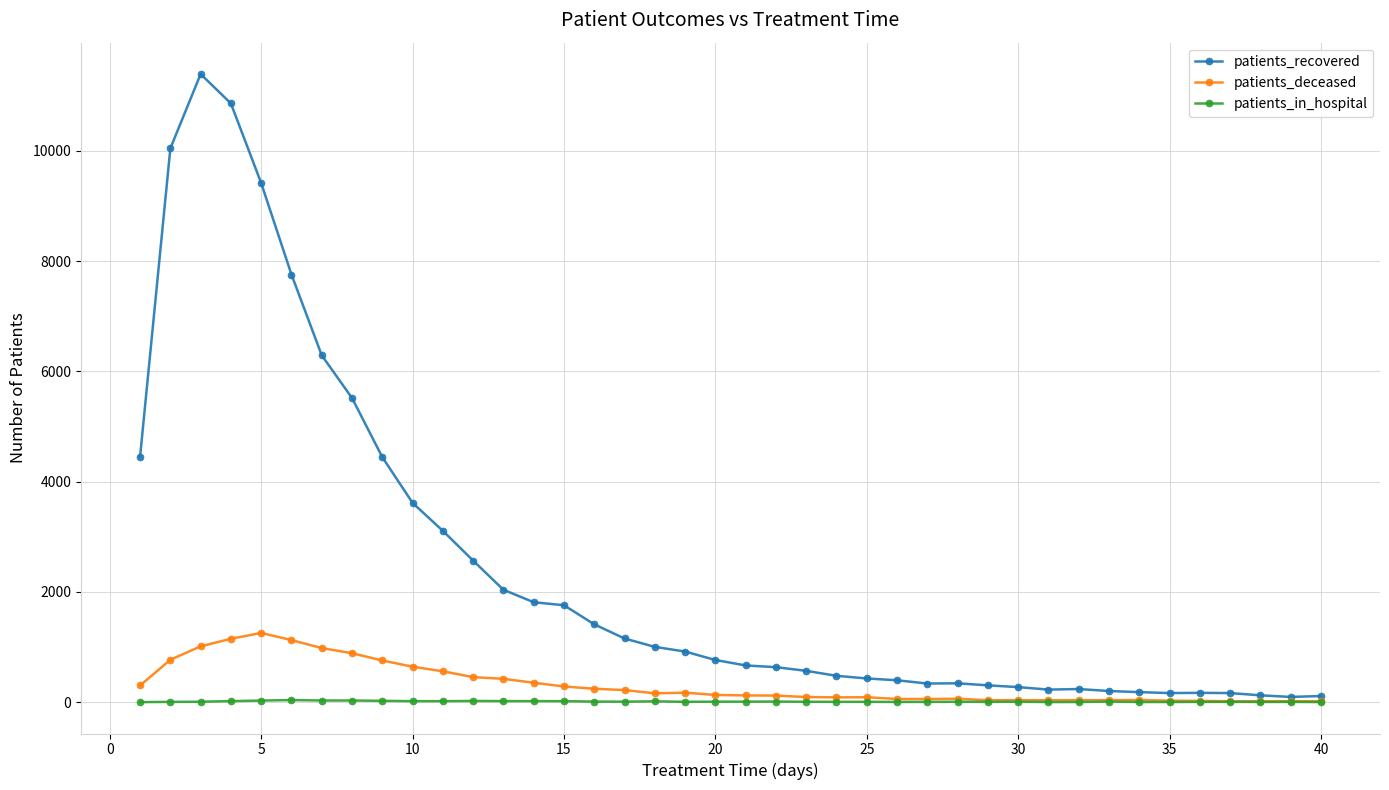

True or false: patients_deceased has more than 2 points higher than both neighbors.

True